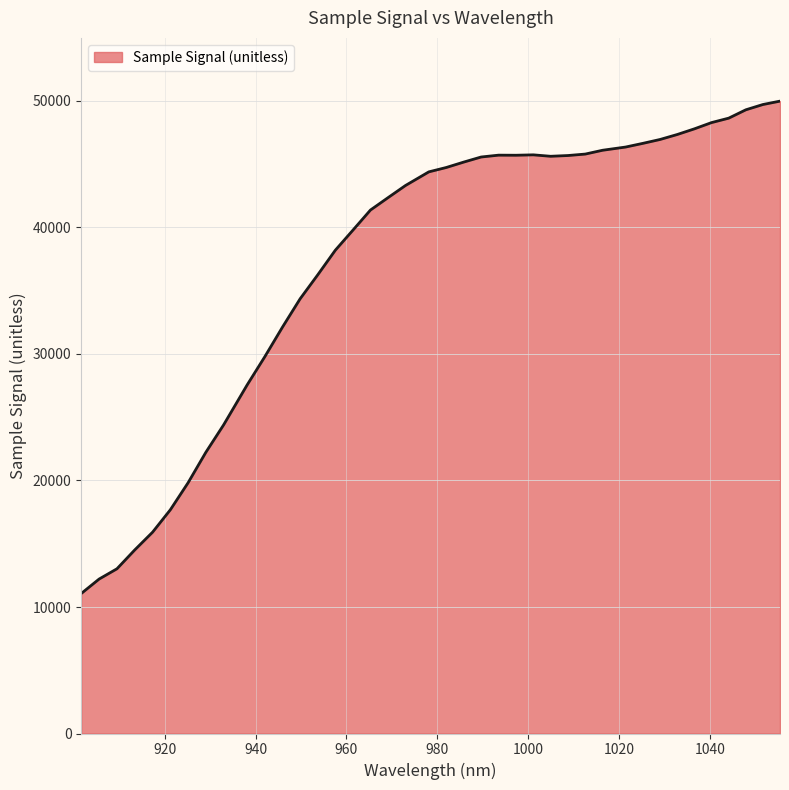

What is the difference between the maximum and minimum values?

38922